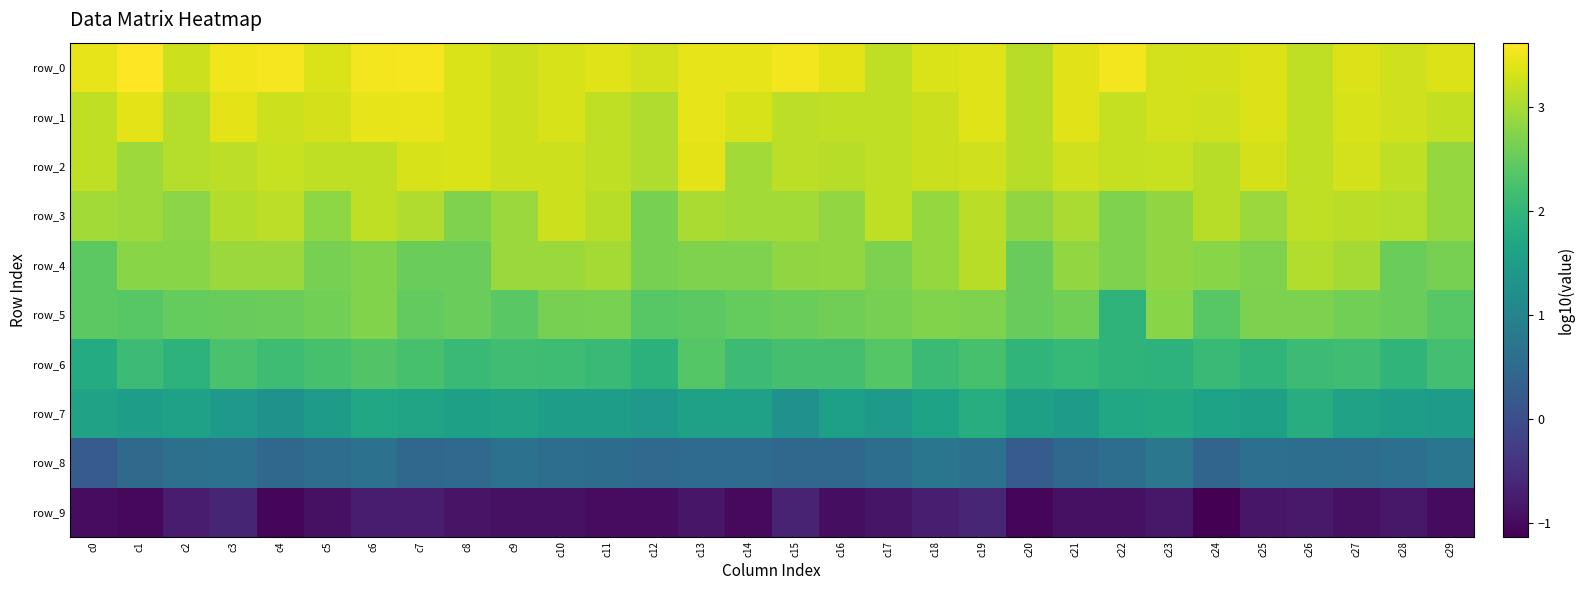

What is the average value of the row_0 series?

3.4